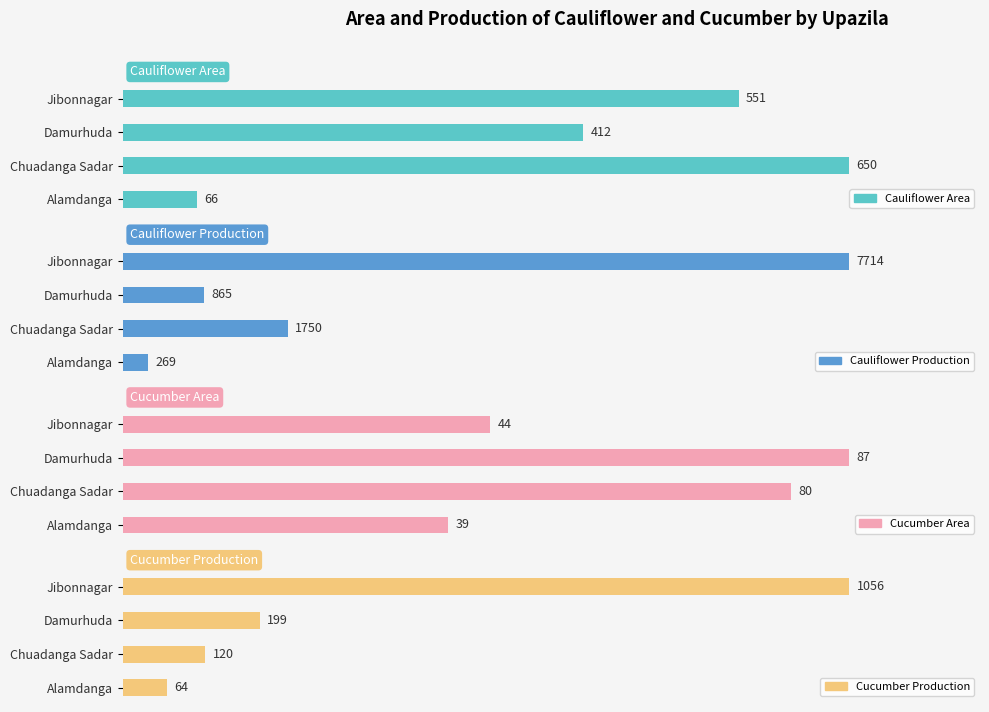

What are all the series names shown in the legend?

Cauliflower Area, Cauliflower Production, Cucumber Area, Cucumber Production